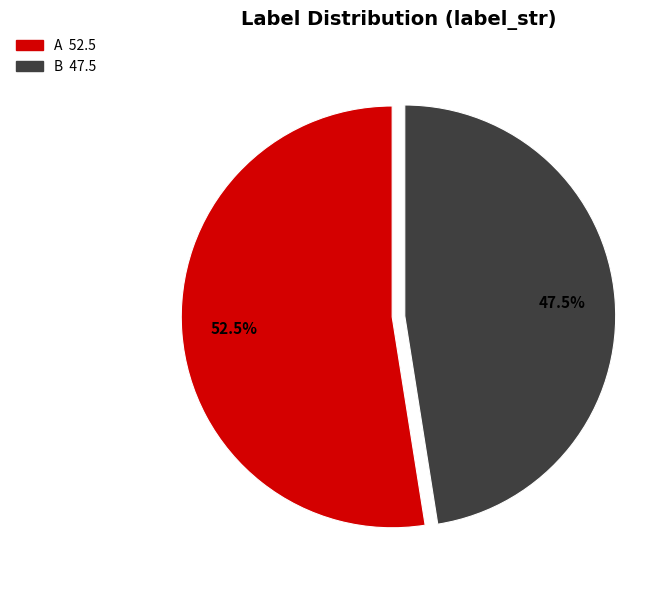

To the nearest percent, what is the difference between the largest and smallest slice percentages?

5%